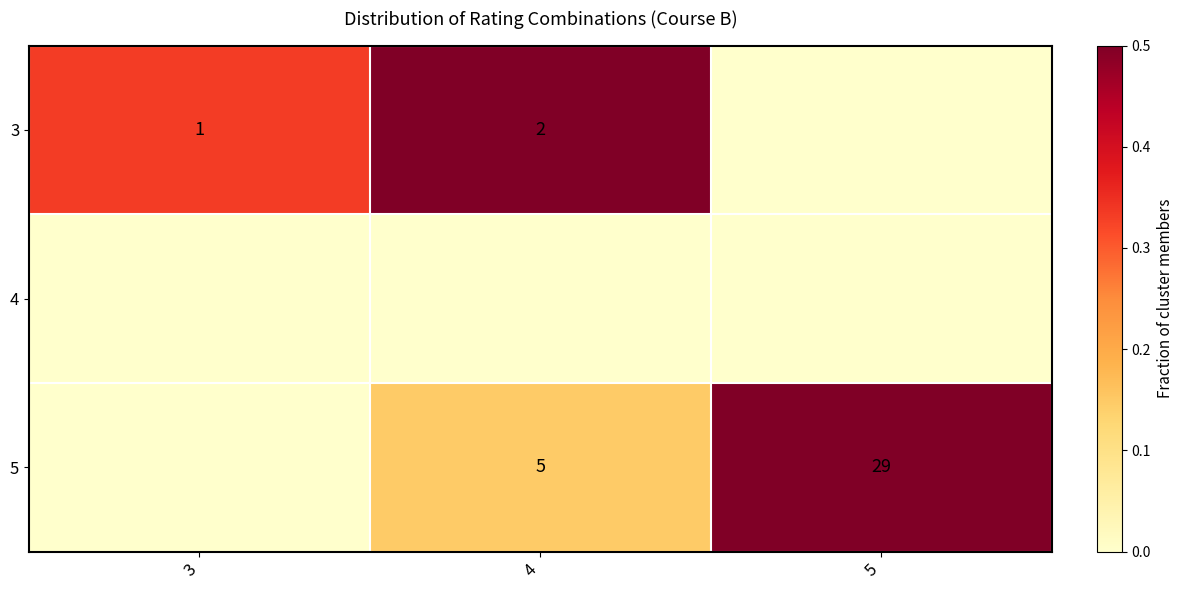

The value of 5 at 4 is 0.1. True or false?

False